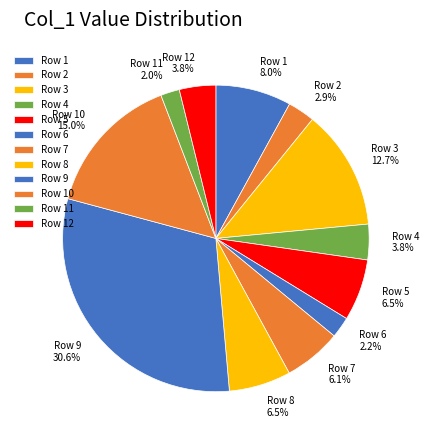

What is the ratio of the value at Row 7 to the value at Row 11?

3.1